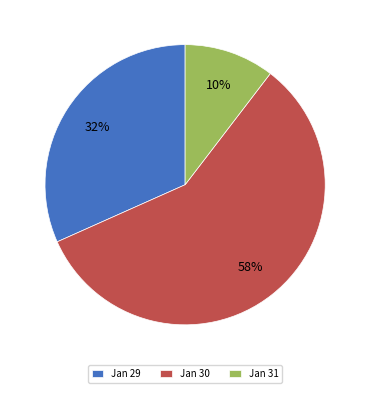

How many slices are in this pie chart?

3